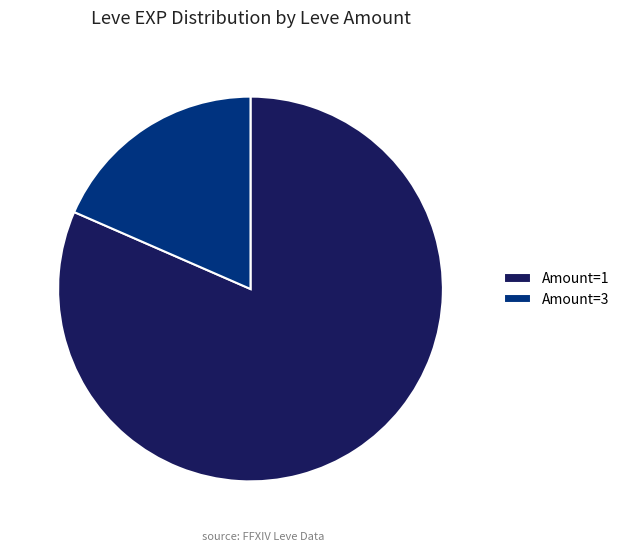

Rank the categories by value from lowest to highest.

Amount=3, Amount=1